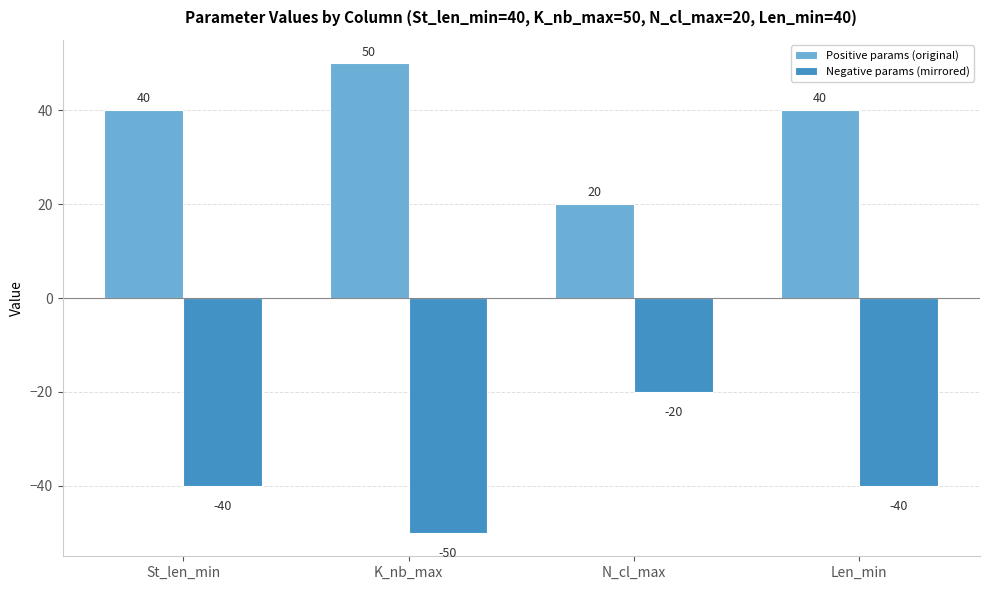

Which series has the largest total across all categories?

Positive params (original)